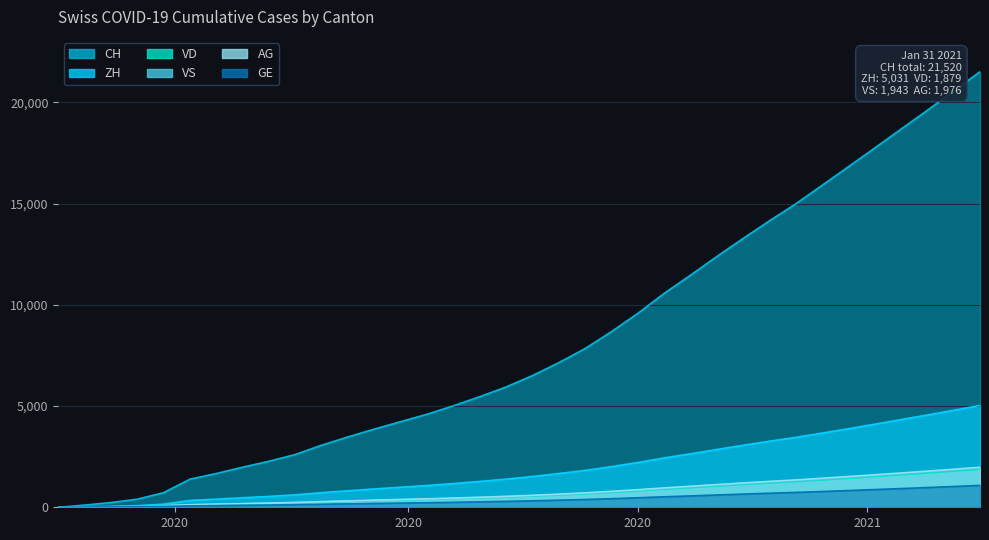

How many times do AG and GE cross each other?

1